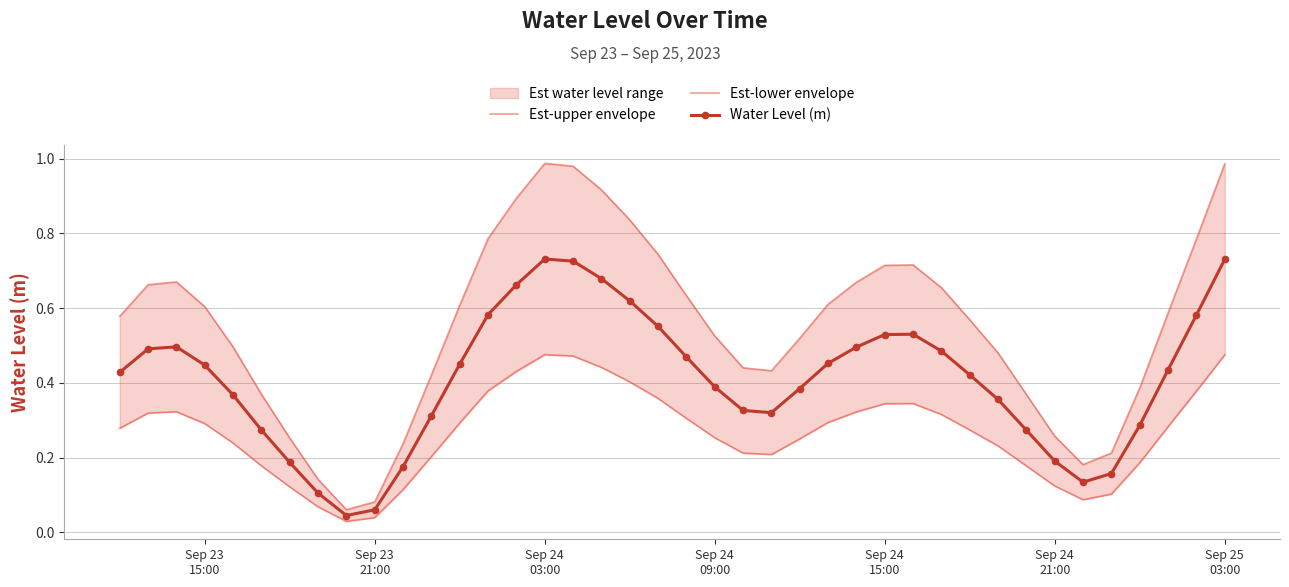

How many interior local peaks does the Water Level (m) series have?

3